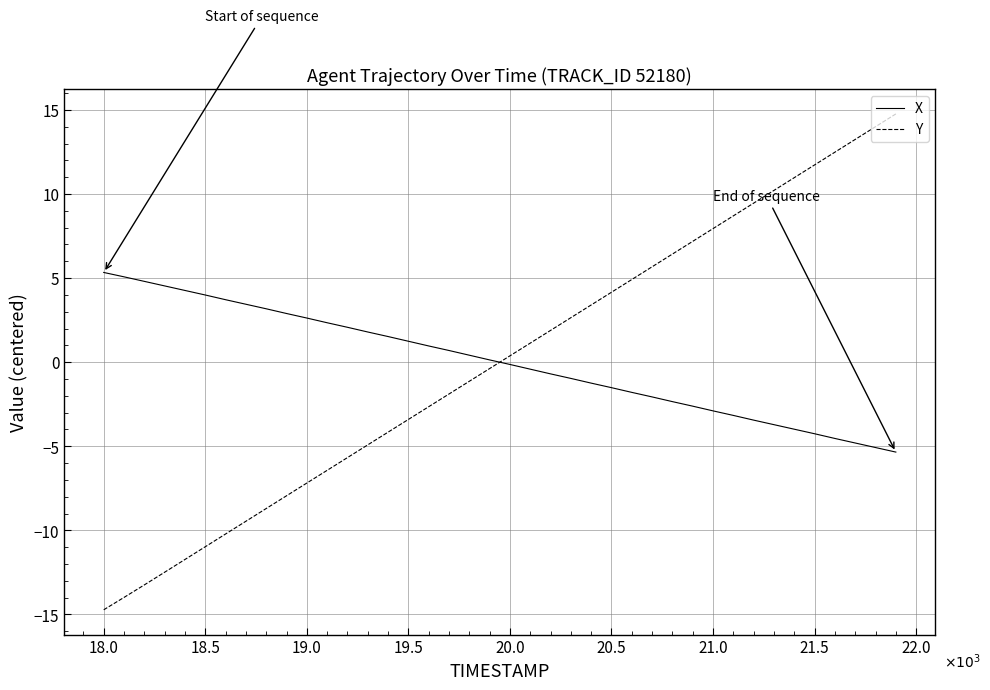

Which series has the largest range (max minus min)?

Y